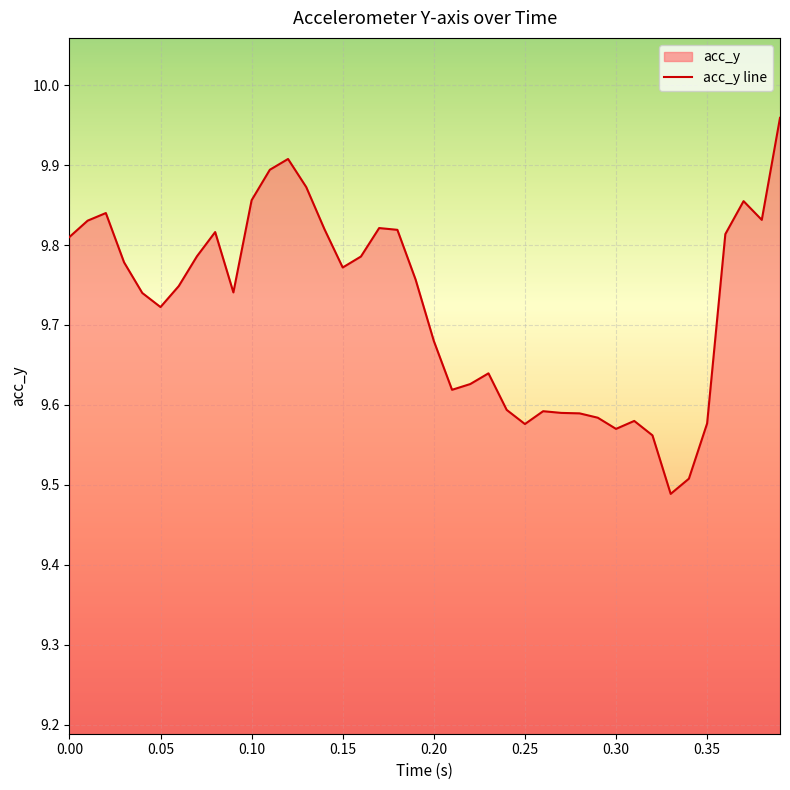

How many lines are shown in the chart?

1